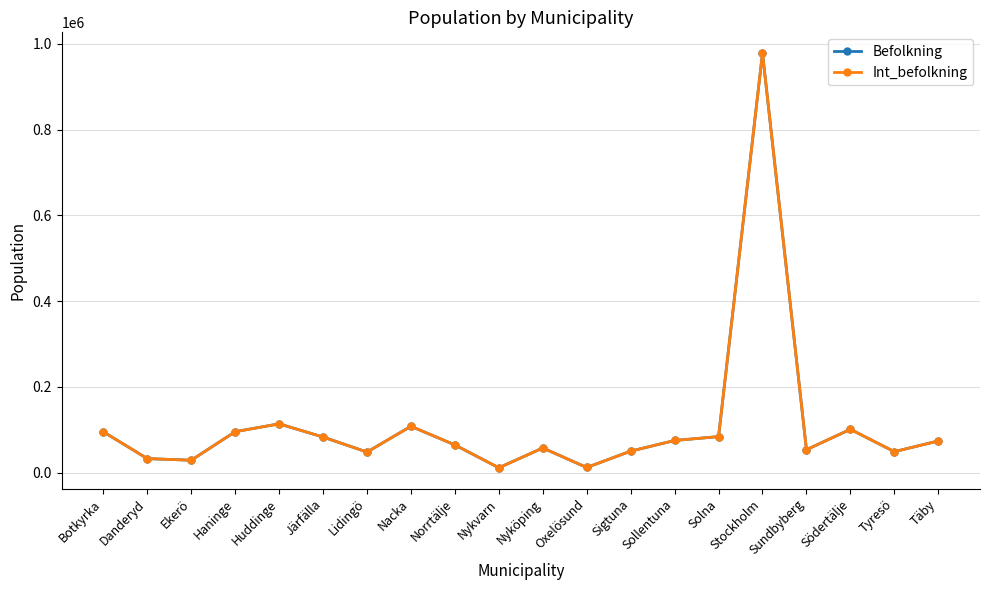

In Int_befolkning, how many points are lower than both neighbors (excluding endpoints)?

6